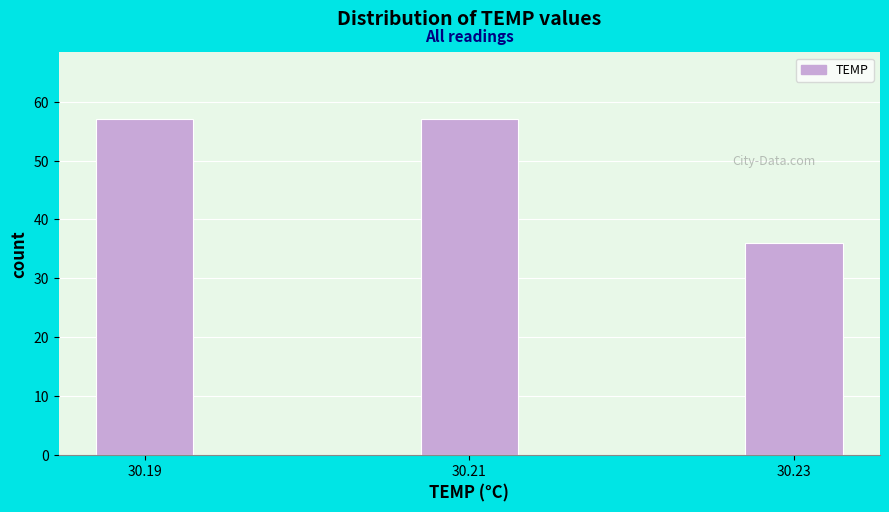

Reading left to right, transcribe all the data shown in this chart.

57	57	36